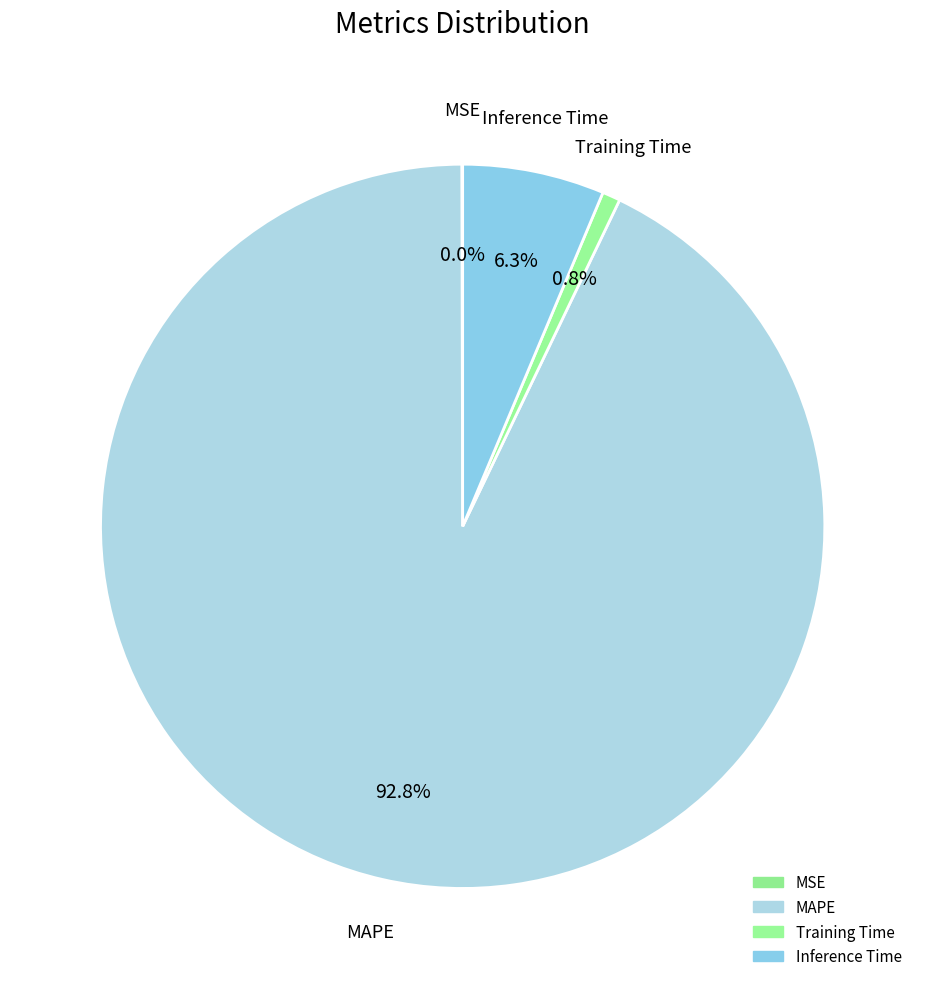

What percentage is the Training Time slice, to the nearest percent?

1%